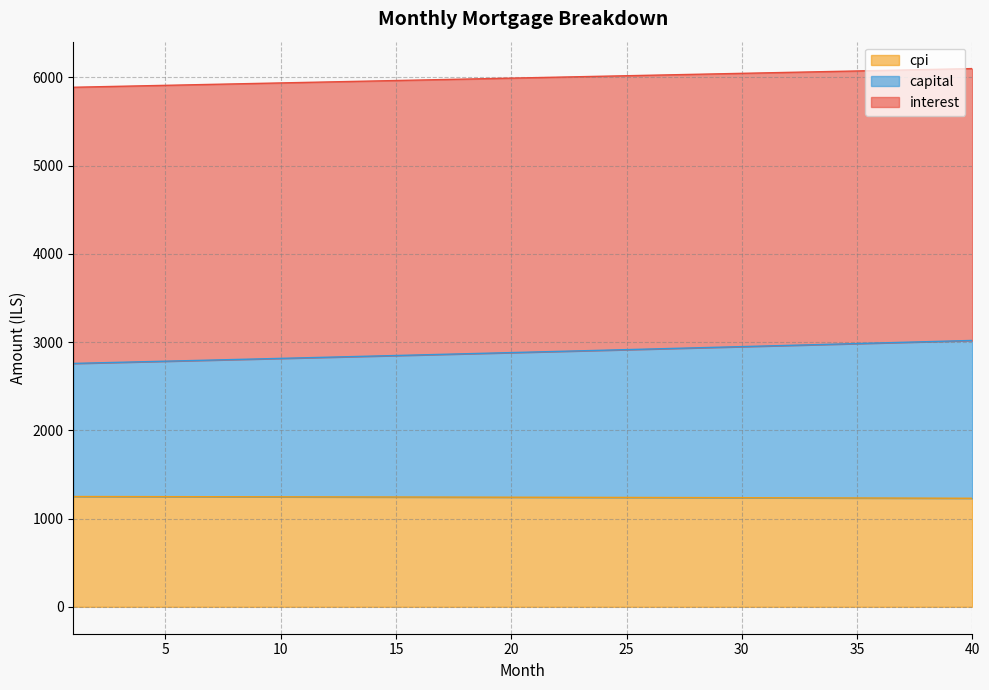

What is the total value across all series at 25?

6017.3